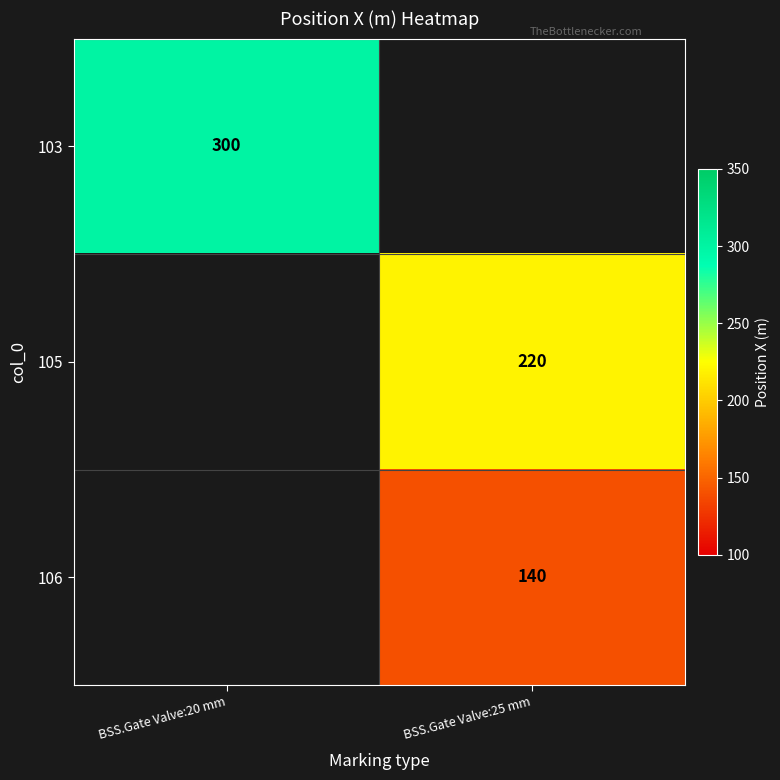

What is the maximum value shown in the chart?

300.0